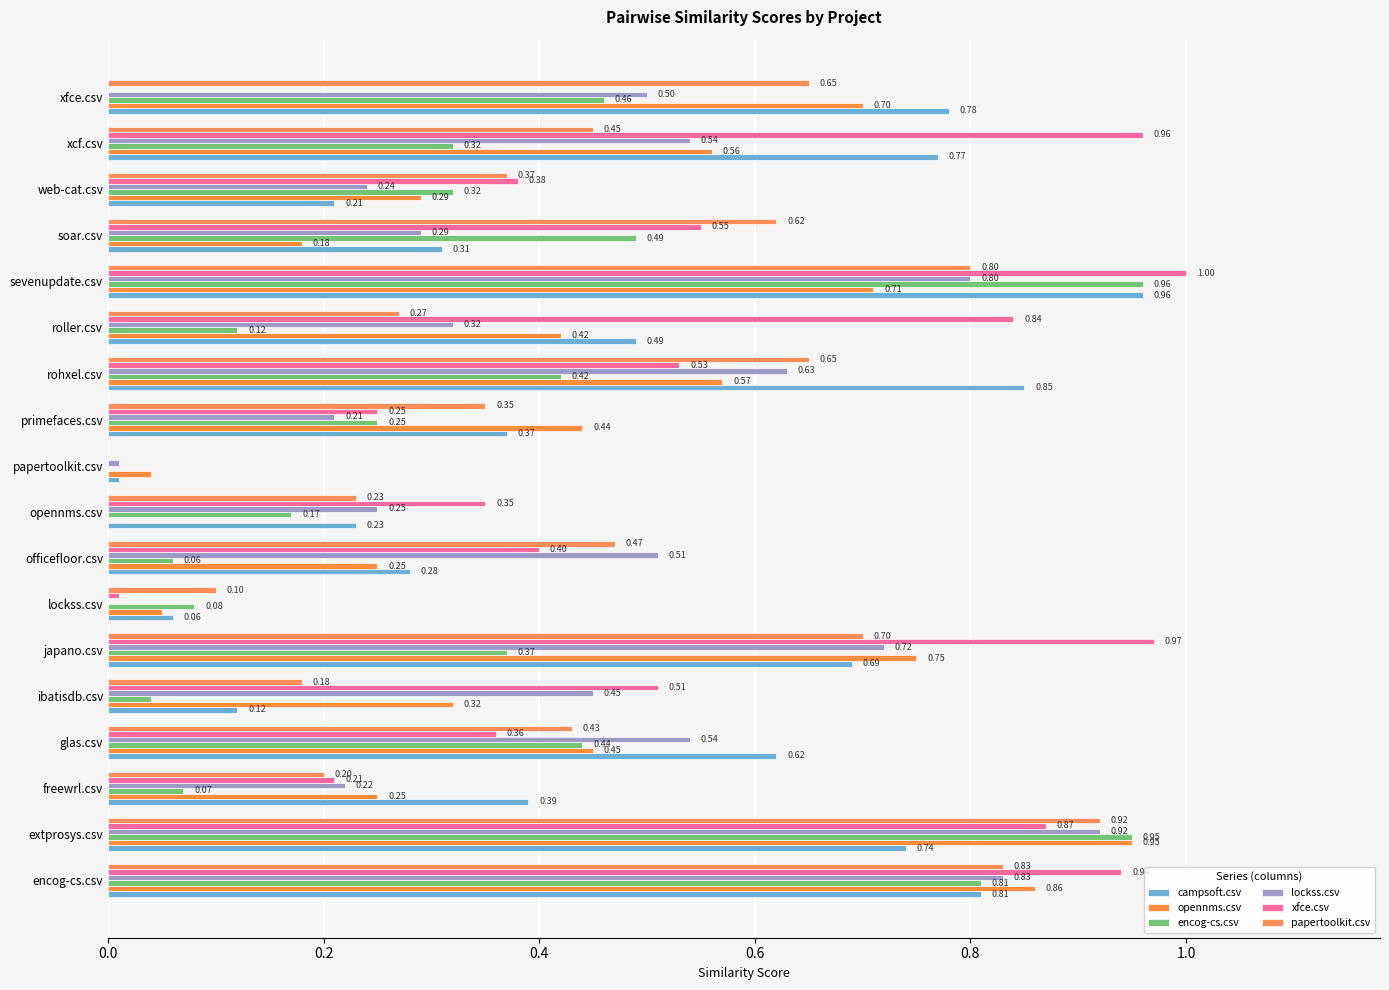

What is the sum of all lockss.csv values?

8.0